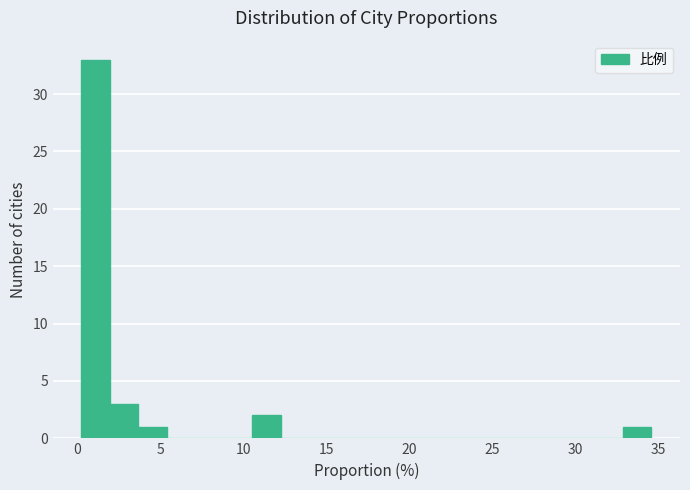

Read against the x-axis, roughly where is the centre of the tallest bar?

1.0